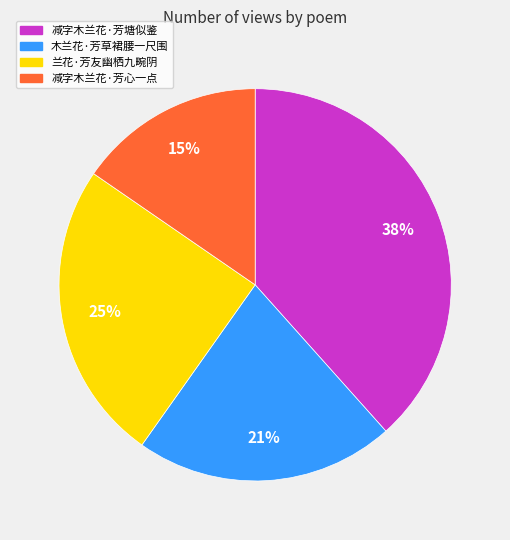

True or false: 减字木兰花·芳塘似鉴 accounts for 38% of the total.

True